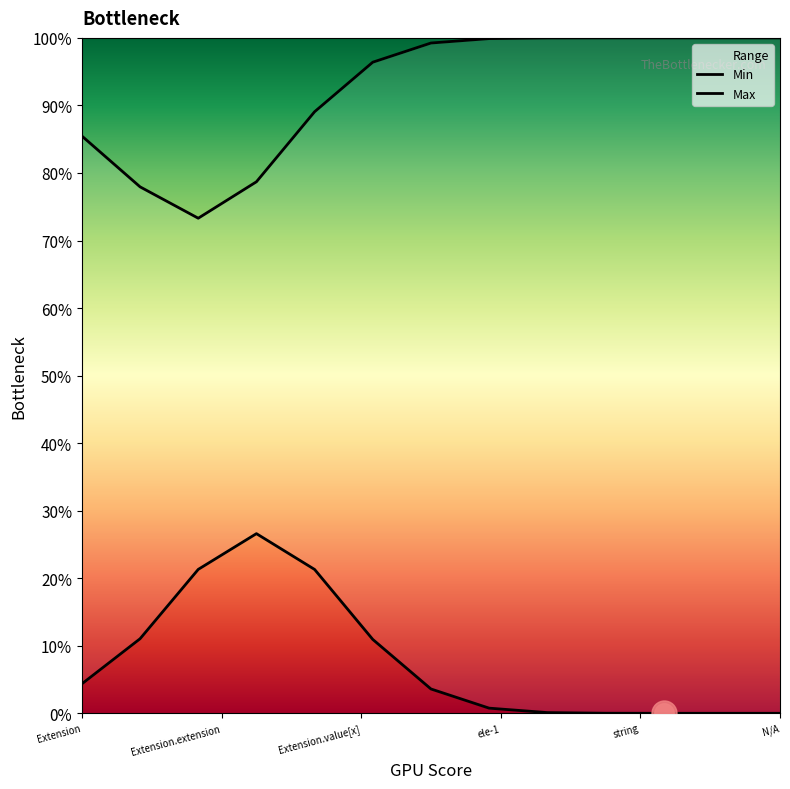

True or false: Max and Min cross at least once.

False